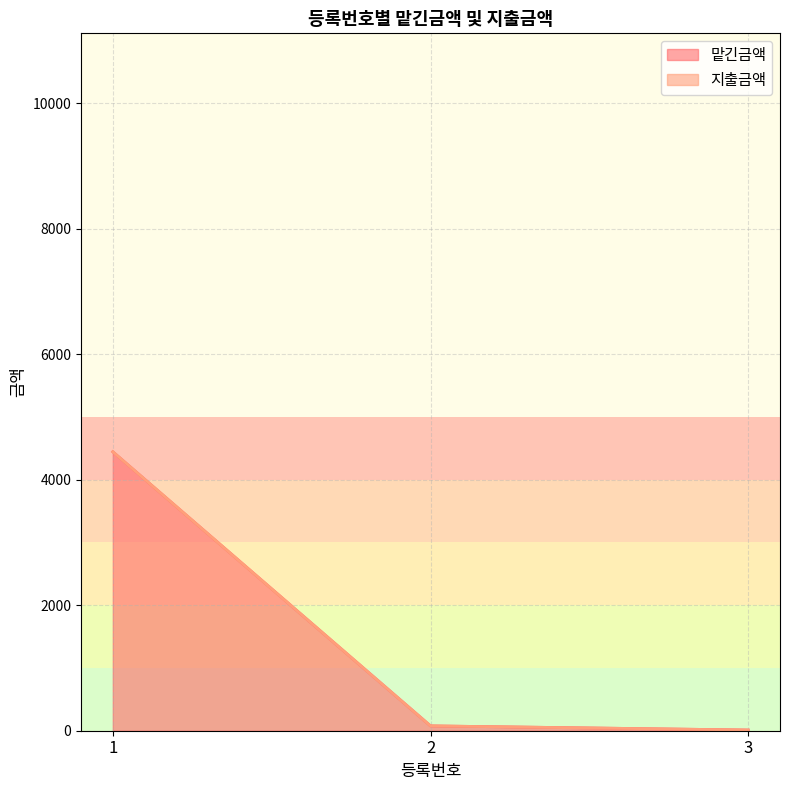

What is the average value of the 맡긴금액 series?

1511